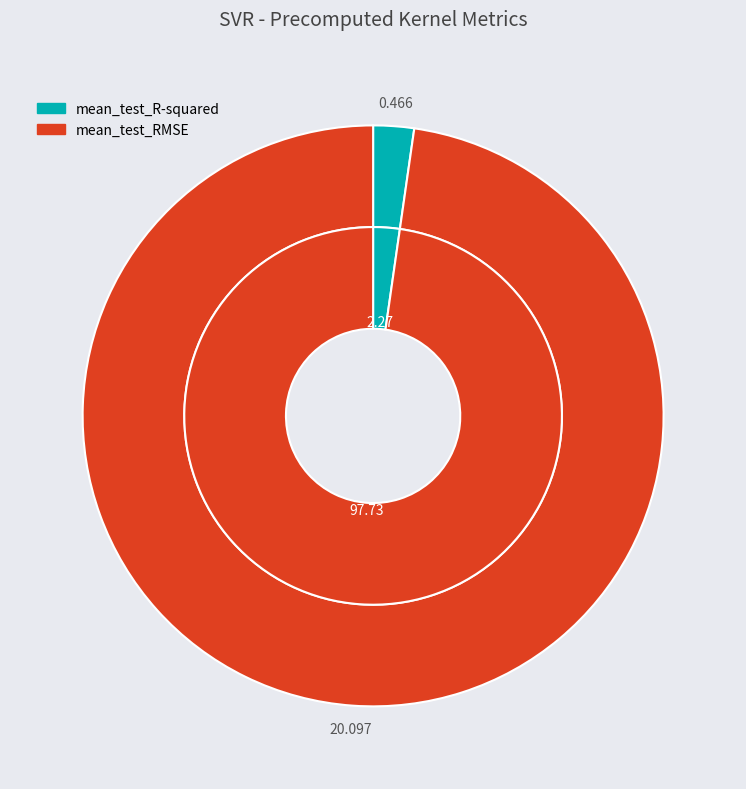

What portion of the pie excludes mean_test_R-squared?

97.7%